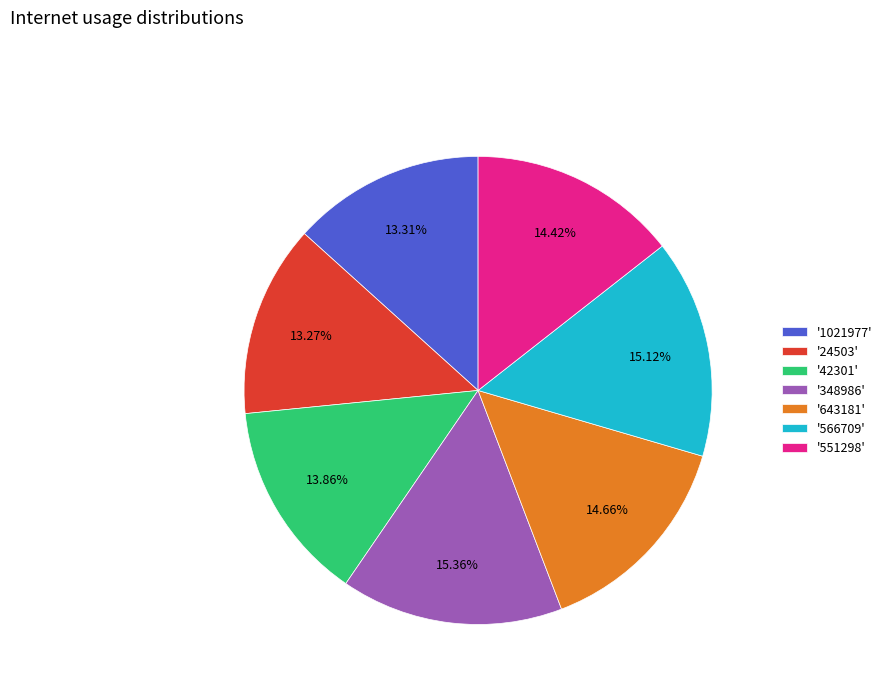

Which has a higher value, '348986' or '1021977'?

'348986'